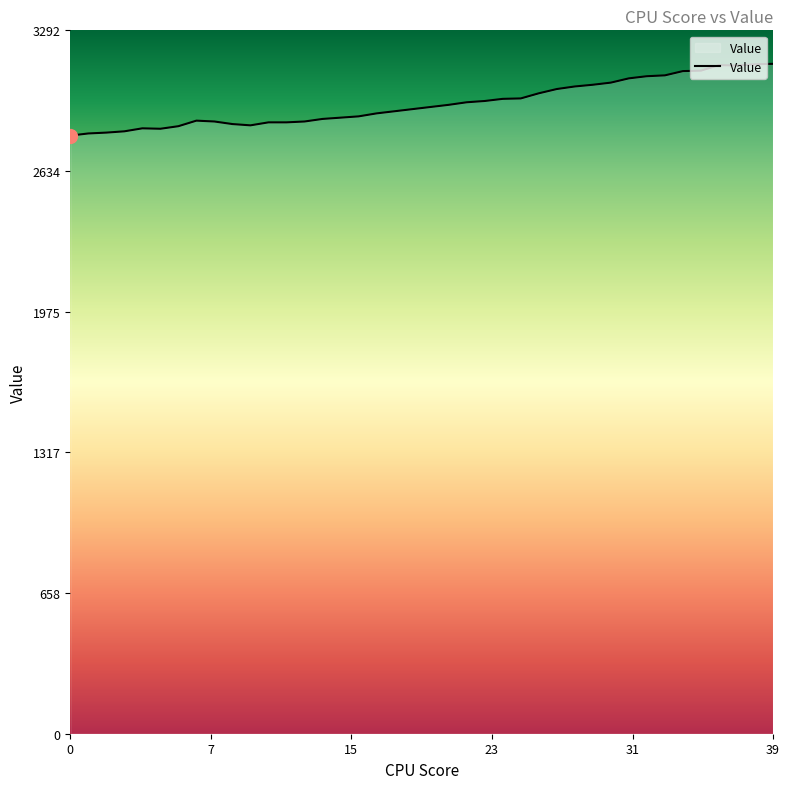

What is the difference between the maximum and minimum values?

336